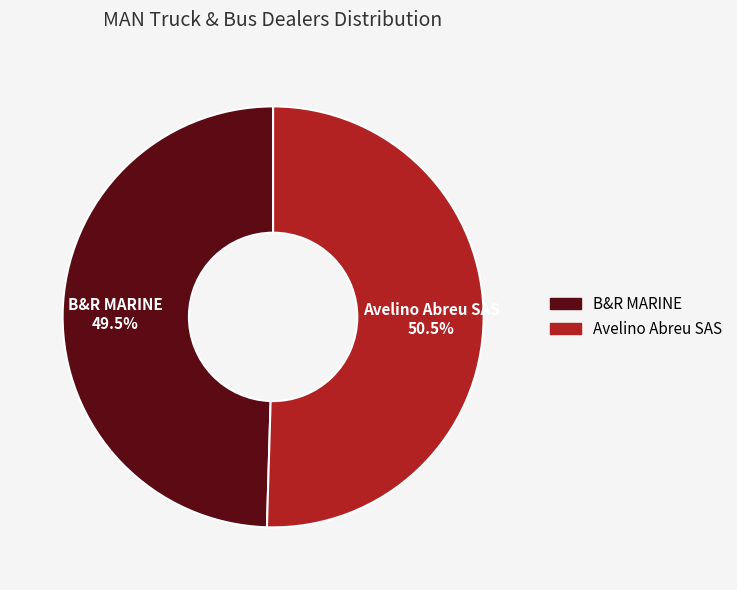

Which category has the biggest portion of the pie?

Avelino Abreu SAS